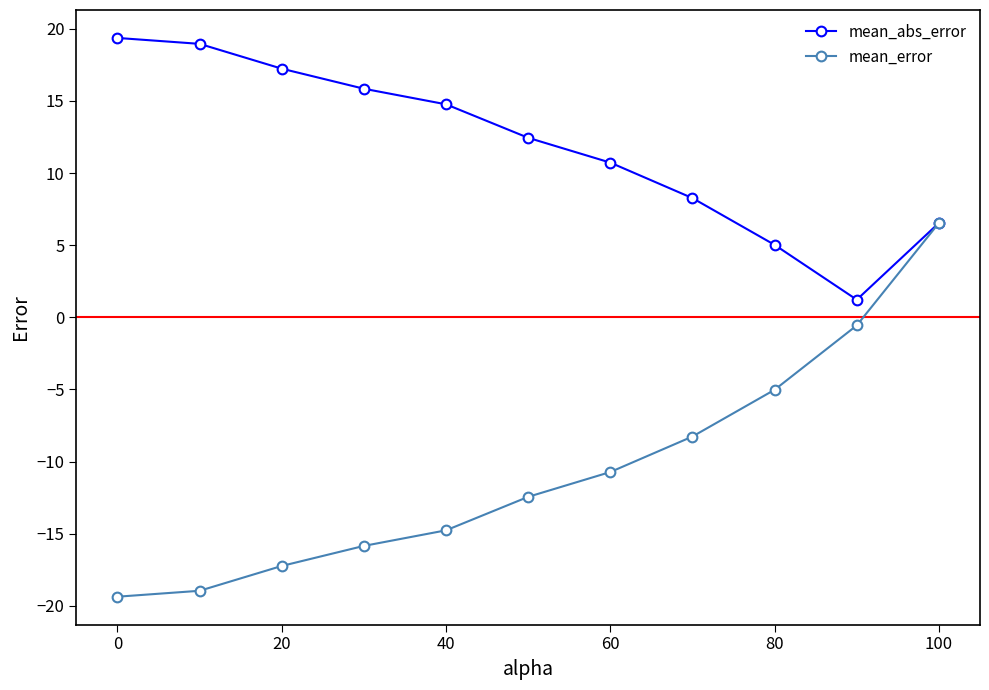

What is the value of the mean_error point at the 9th from the left?

-5.0